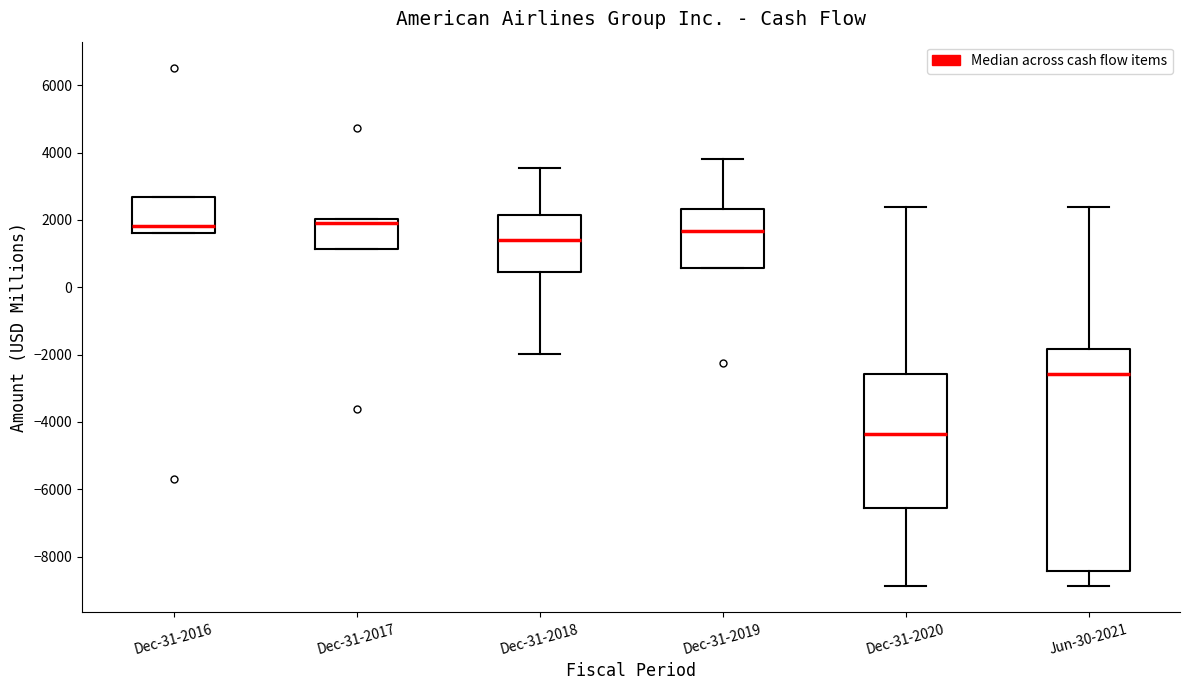

Comparing the boxes themselves (not the whiskers), which one is the tallest?

Jun-30-2021